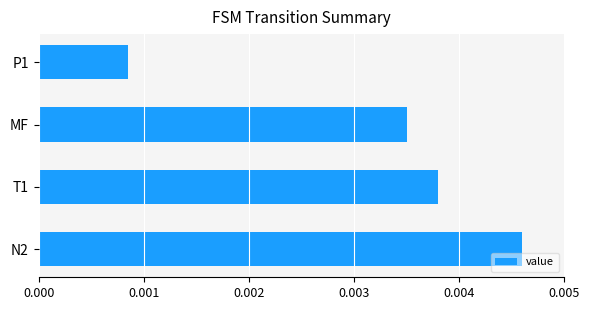

Which label corresponds to the smallest value in the chart?

P1